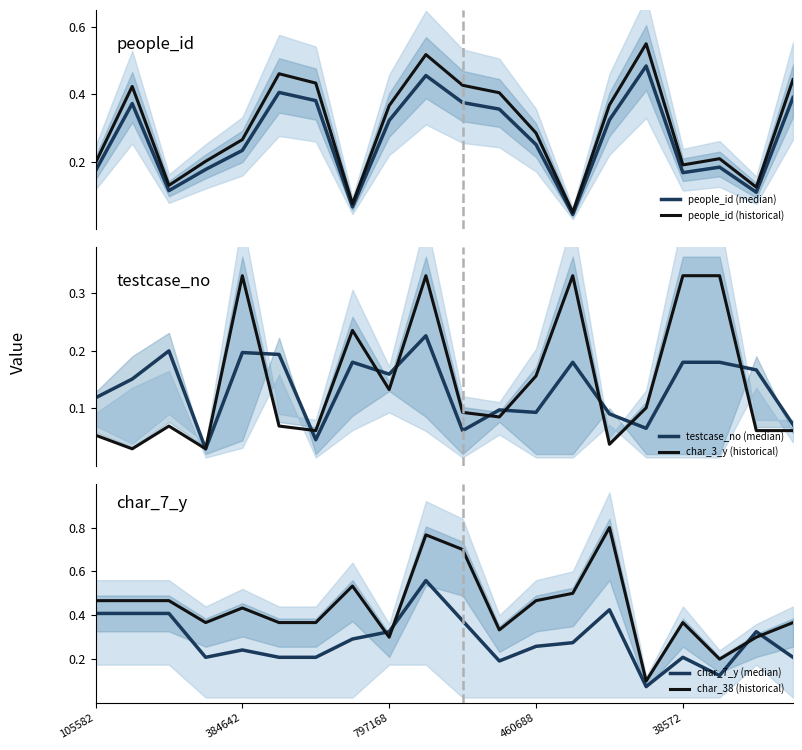

What is the lowest value of the char_38 (historical) series?

0.1